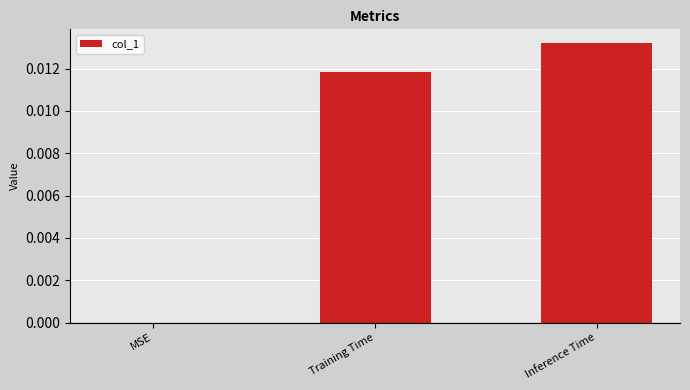

Between Training Time and Inference Time, which is larger?

Inference Time